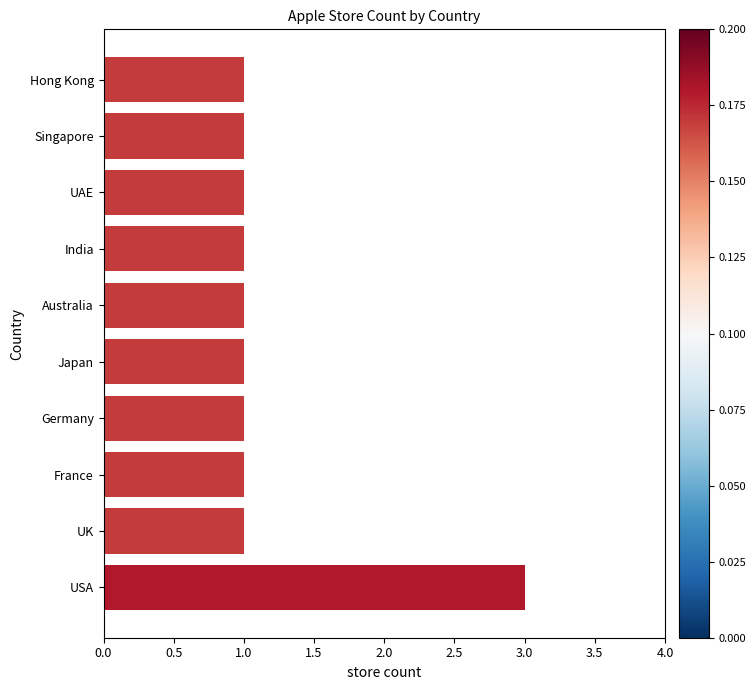

Approximately how many times larger is the value at Hong Kong compared to Singapore?

1.0